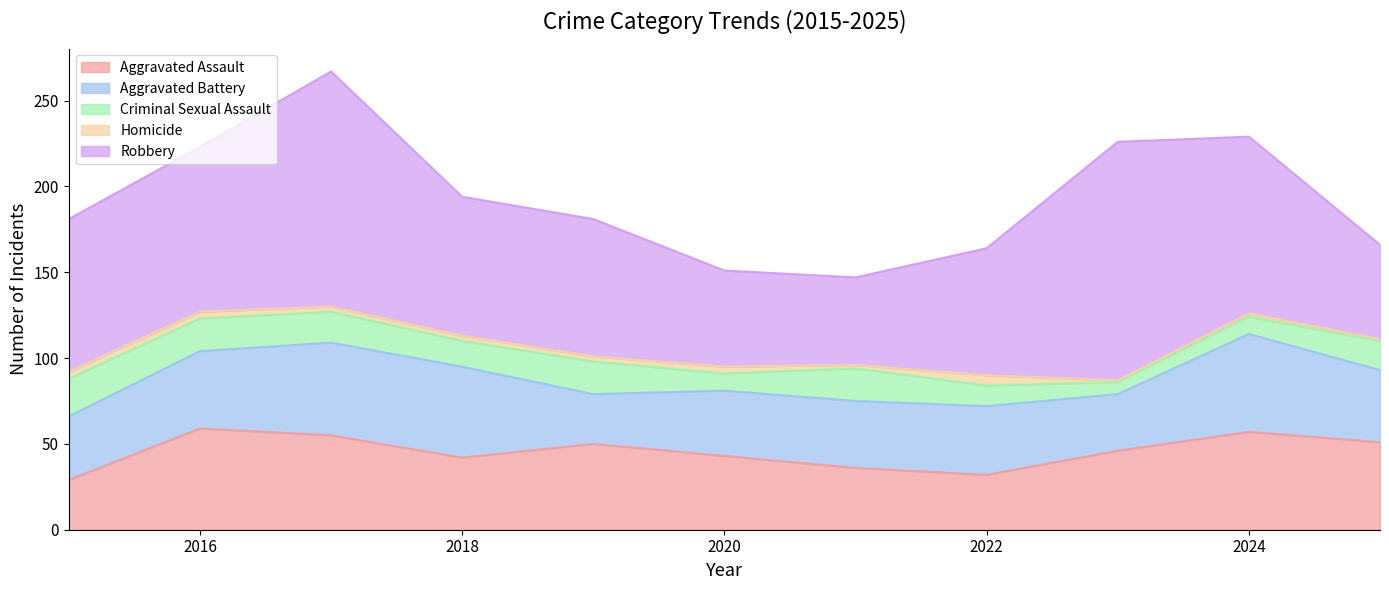

How many times do Aggravated Assault and Aggravated Battery cross each other?

5